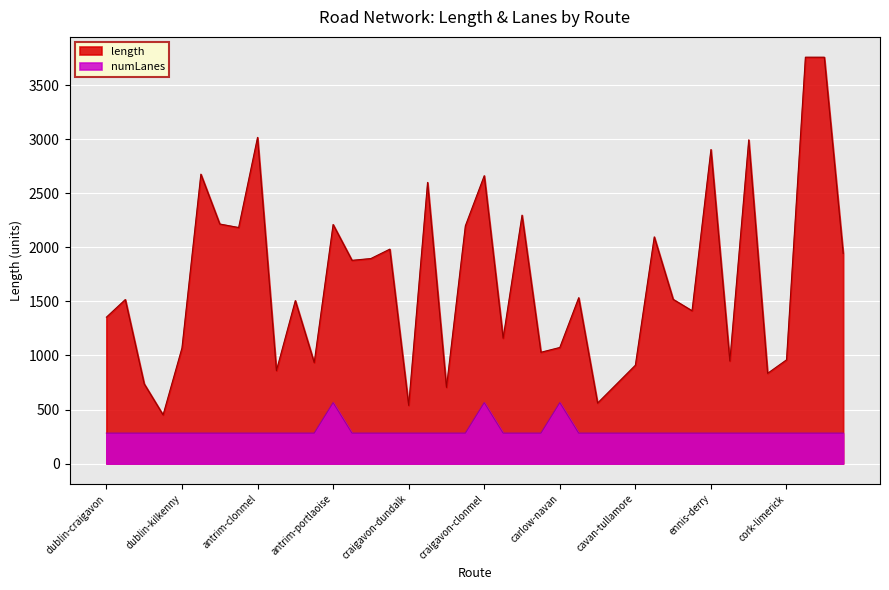

What is the average value of the length series?

1690.6